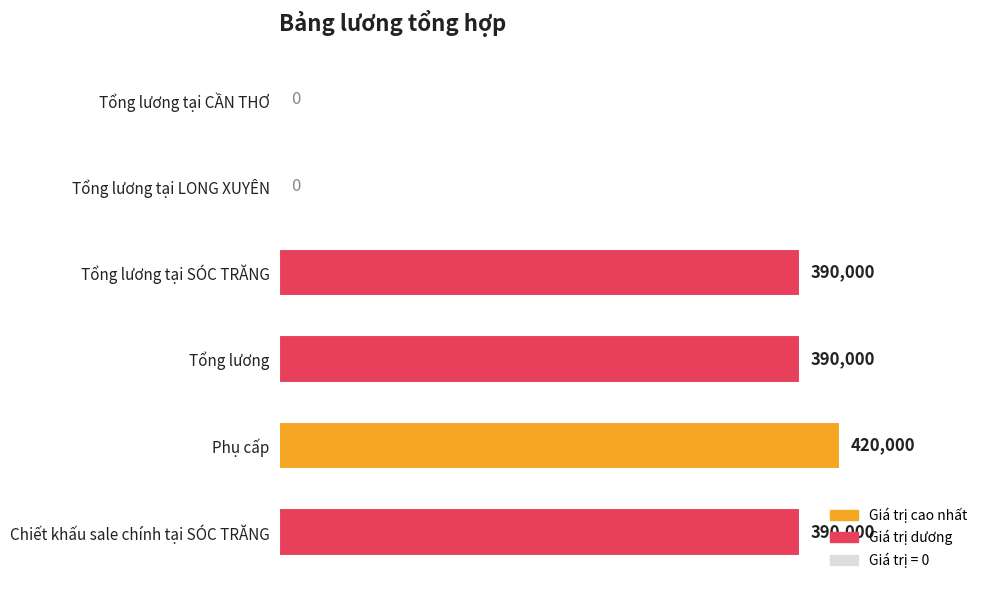

Reading top to bottom, what are all the values shown in this chart?

Tổng lương tại CẦN THƠ=0	Tổng lương tại LONG XUYÊN=0	Tổng lương tại SÓC TRĂNG=390000	Tổng lương=390000	Phụ cấp=420000	Chiết khấu sale chính tại SÓC TRĂNG=390000